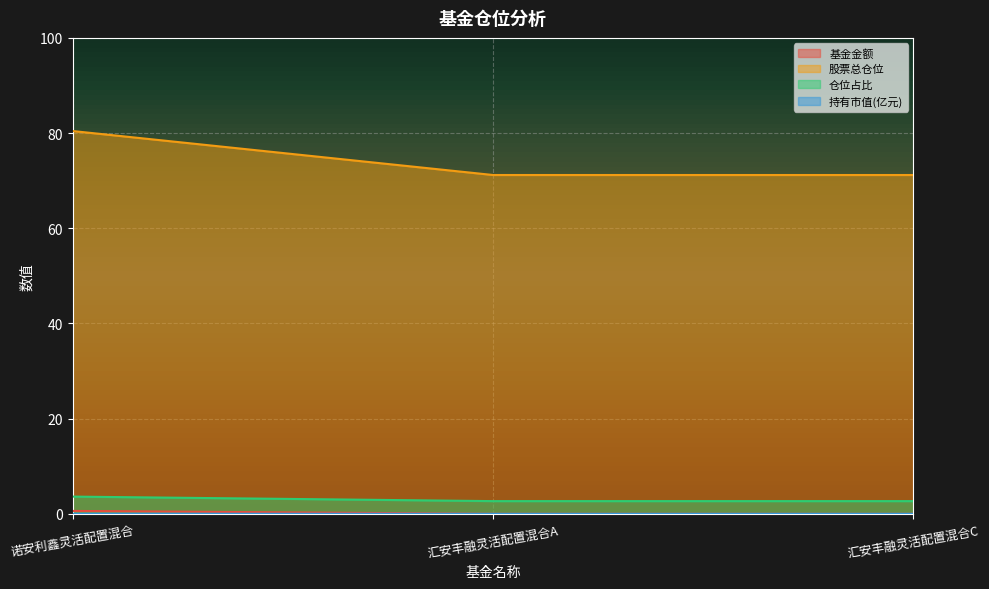

What are all the series names shown in the legend?

基金金额, 股票总仓位, 仓位占比, 持有市值(亿元)